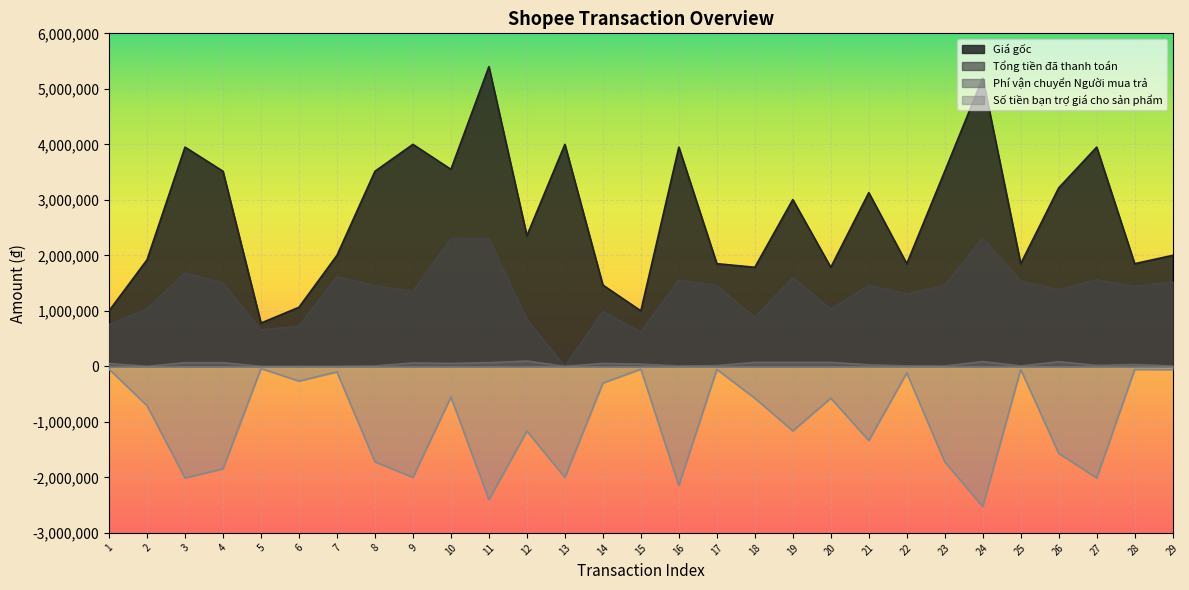

What is the spread (max minus min) of values at 6?

1330000